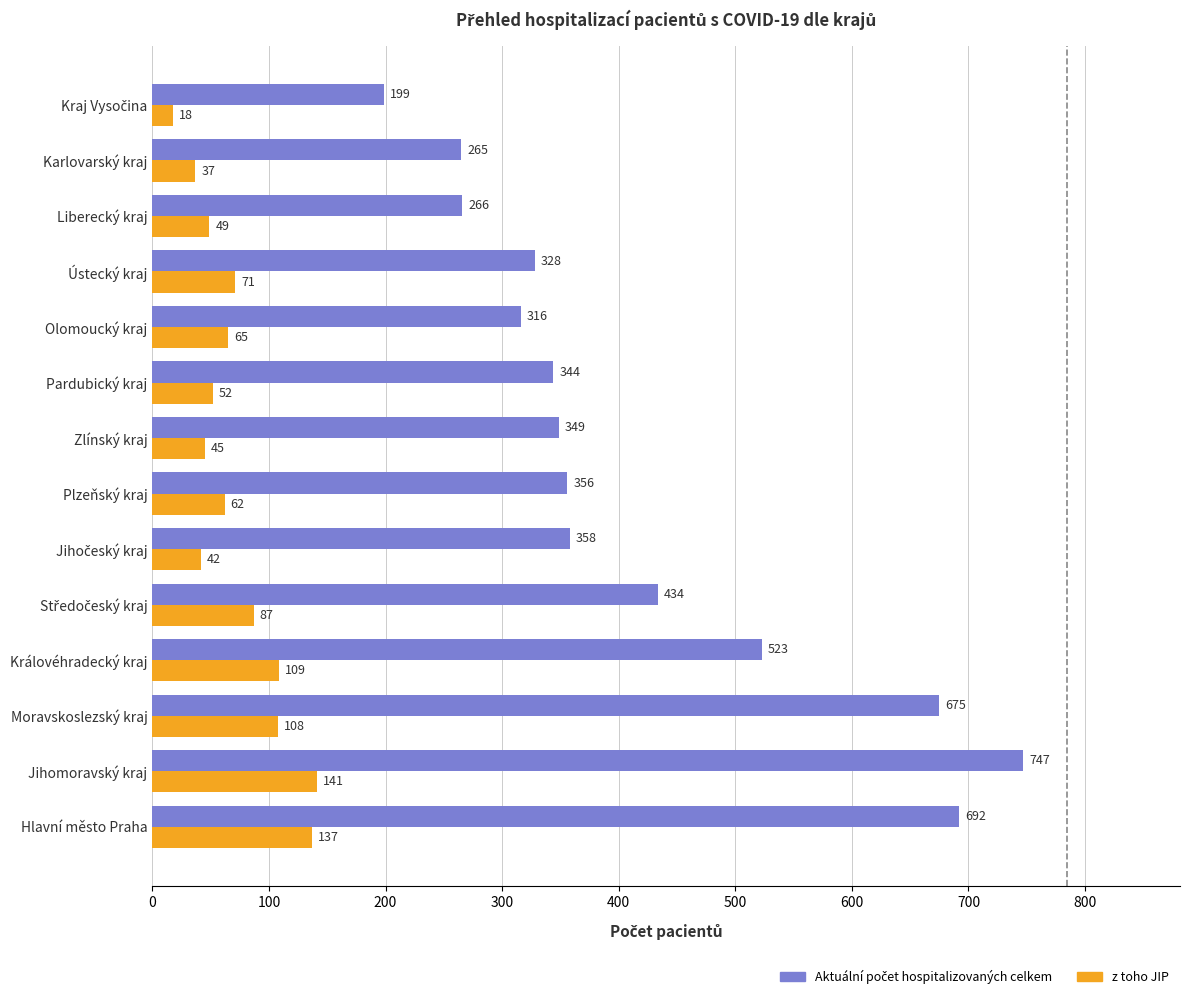

What is the spread (max minus min) of values at Olomoucký kraj?

251